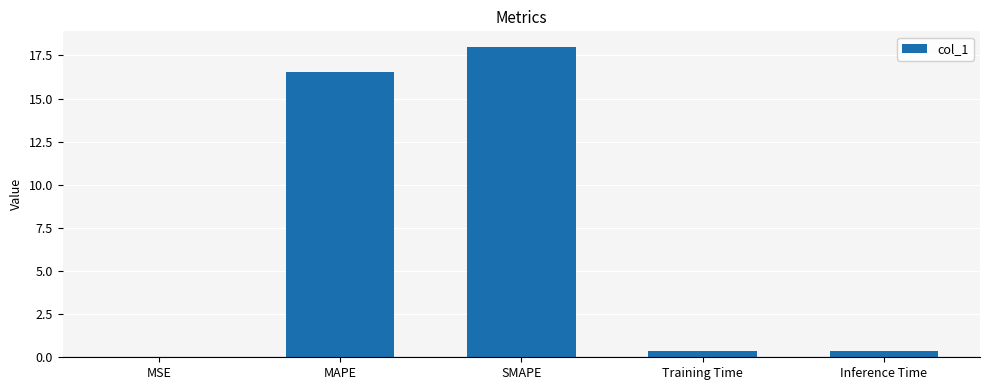

What is the maximum value shown in the chart?

18.0